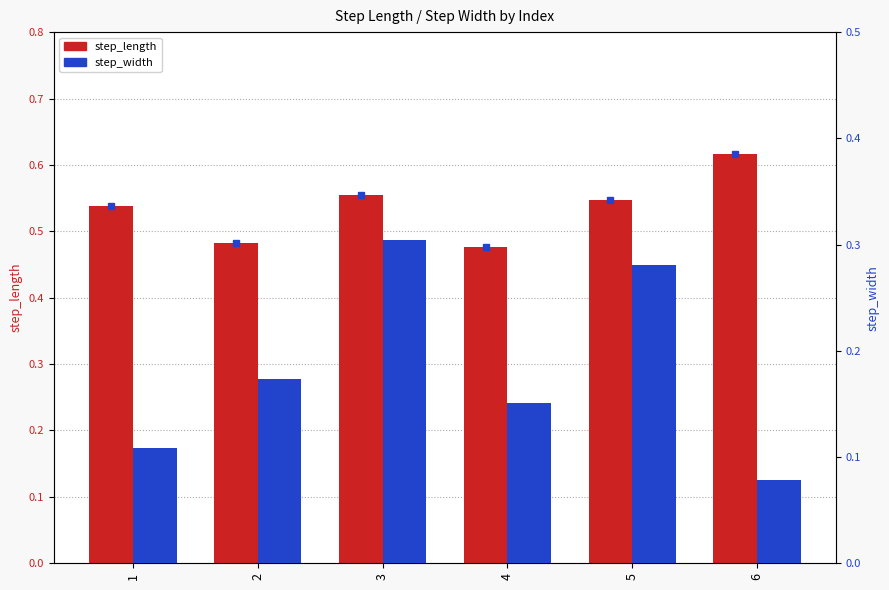

What is the difference between the second highest and second lowest values in the step_width series?

0.2